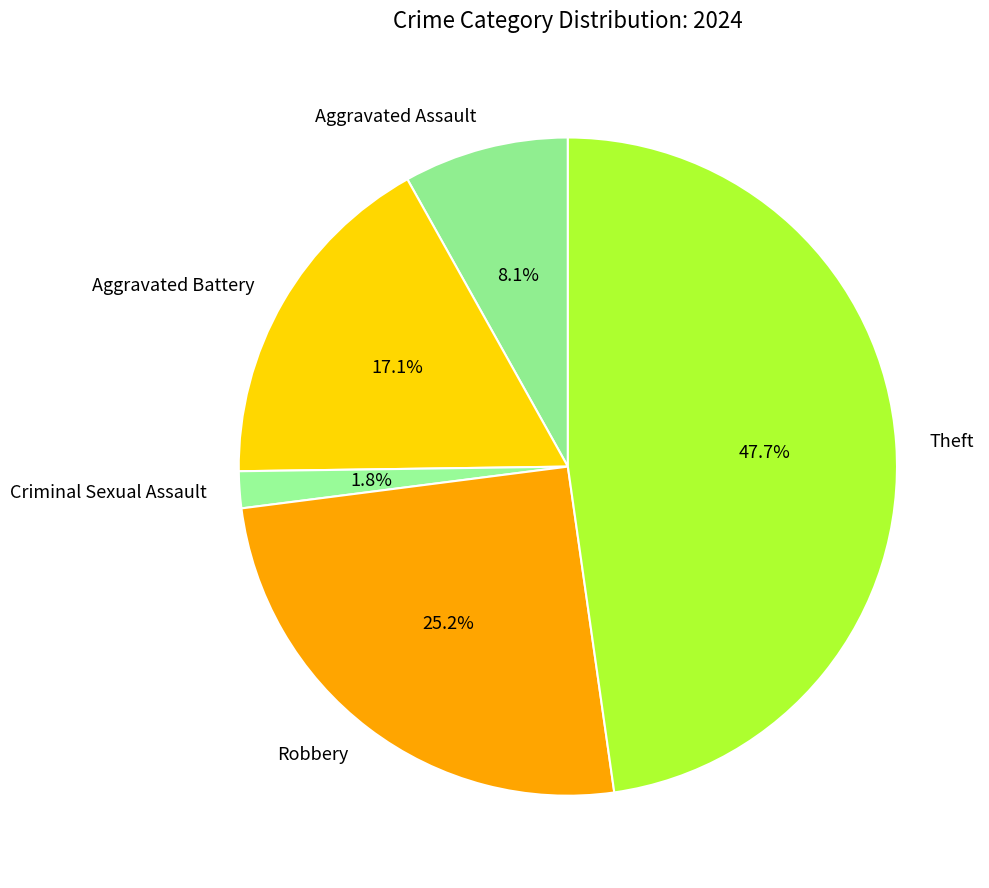

To the nearest percent, what percentage of the pie is Aggravated Battery?

17%